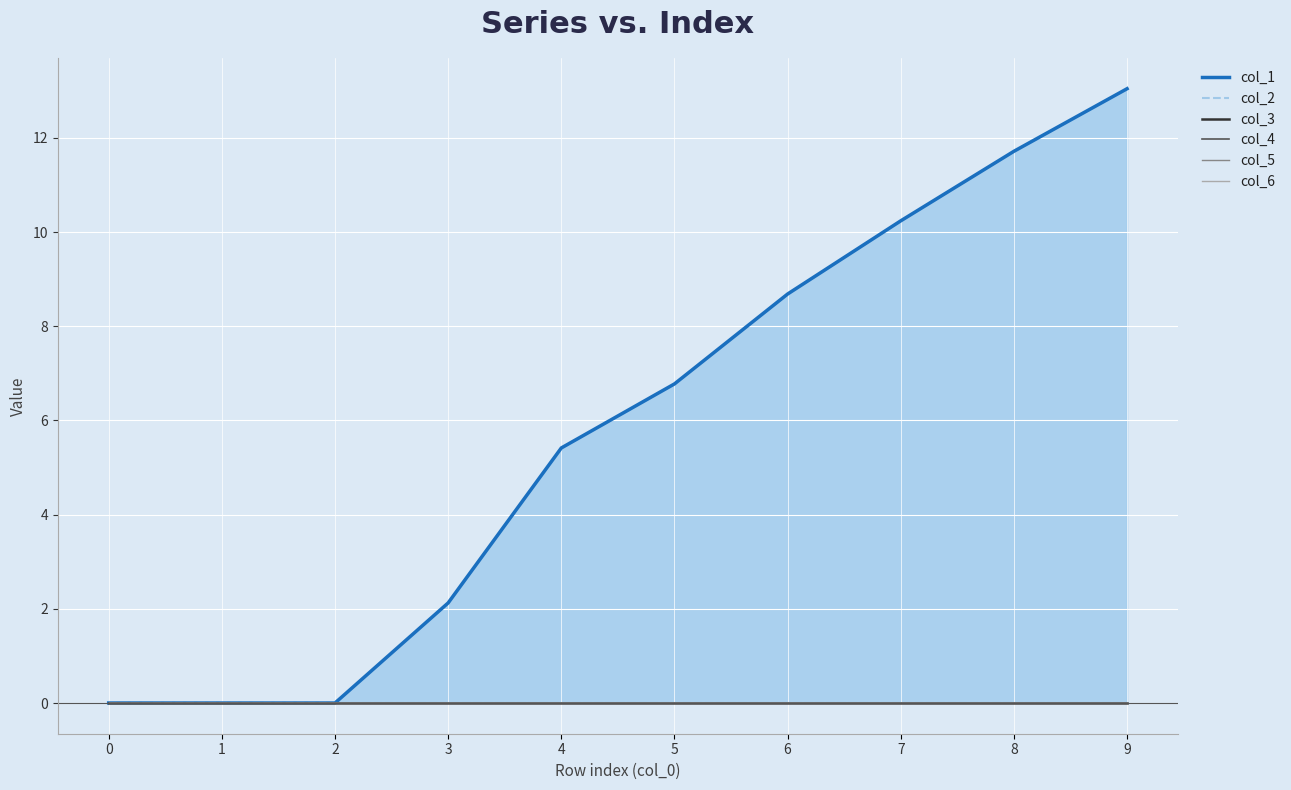

What is the maximum value shown in the chart?

13.0